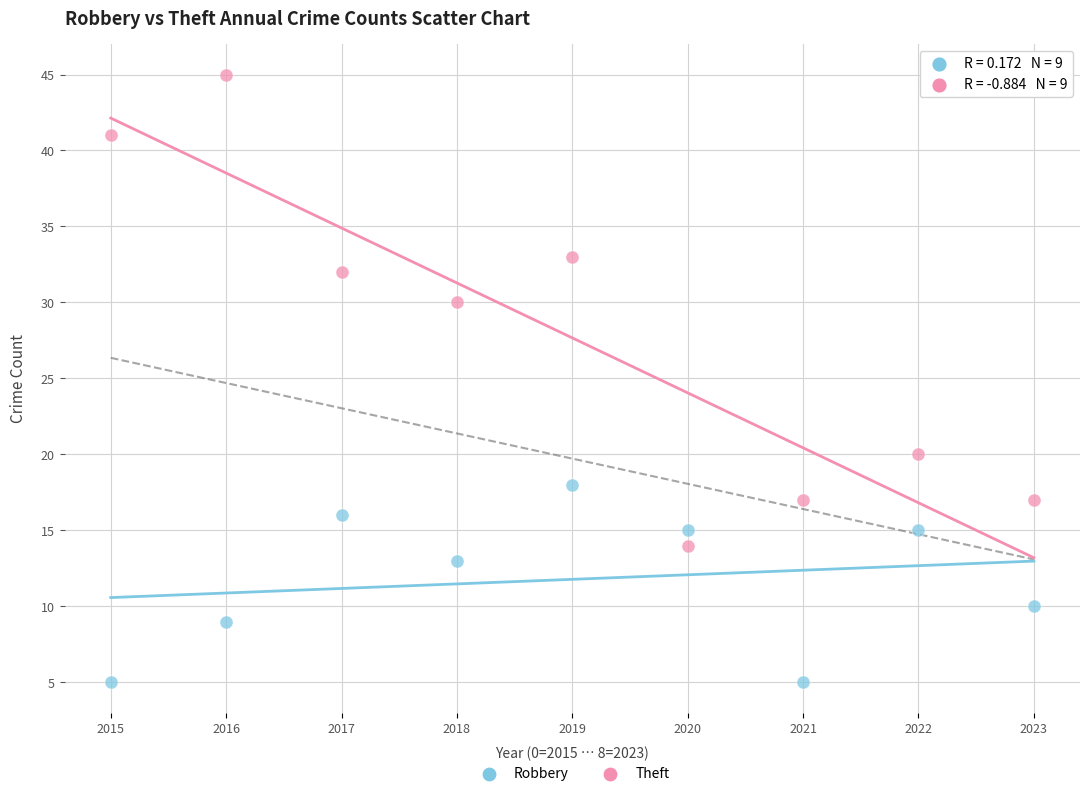

Which series reaches the maximum Y coordinate?

Theft